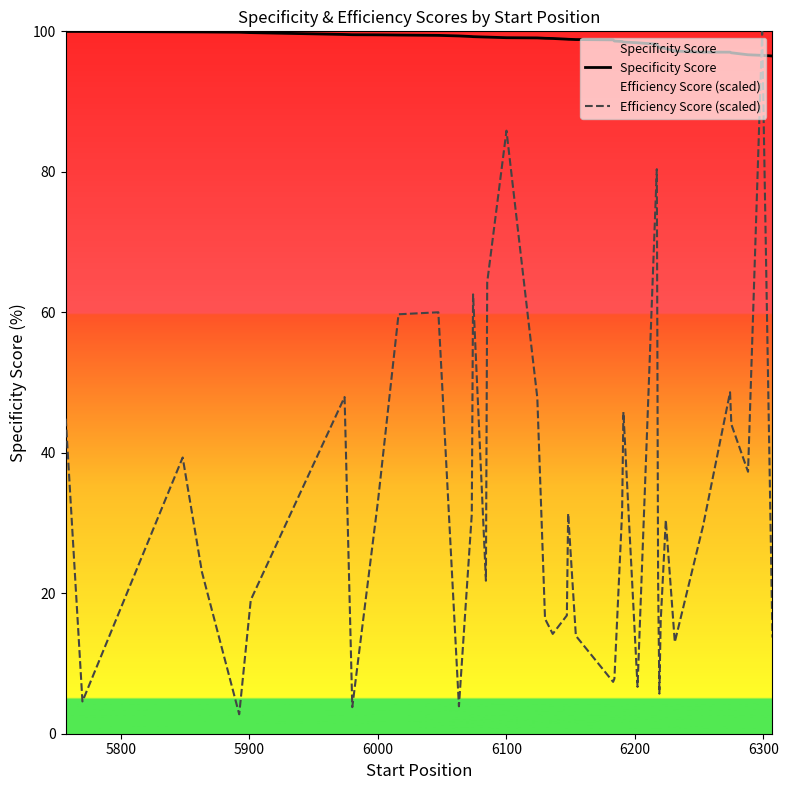

What is the value of the Efficiency Score (scaled) point at the 4th from the left?

23.0